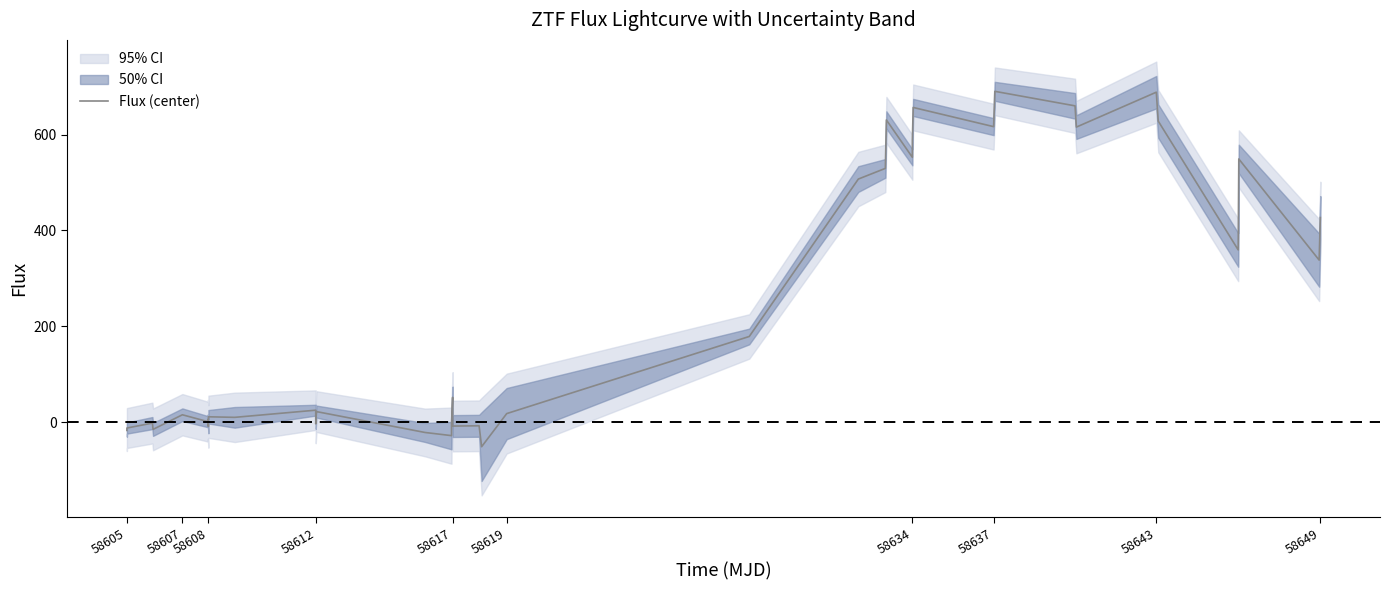

How many points are lower than both their immediate neighbors (excluding endpoints)?

13